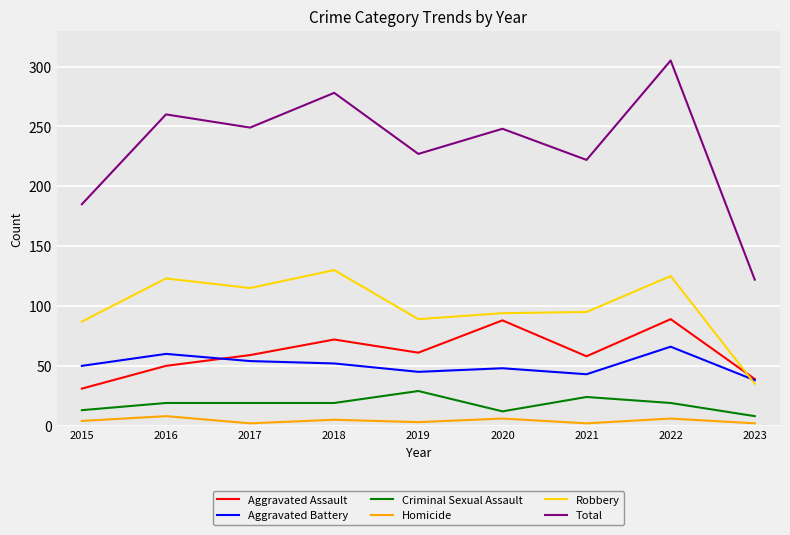

Is it true that Criminal Sexual Assault equals 30 at 2016?

False